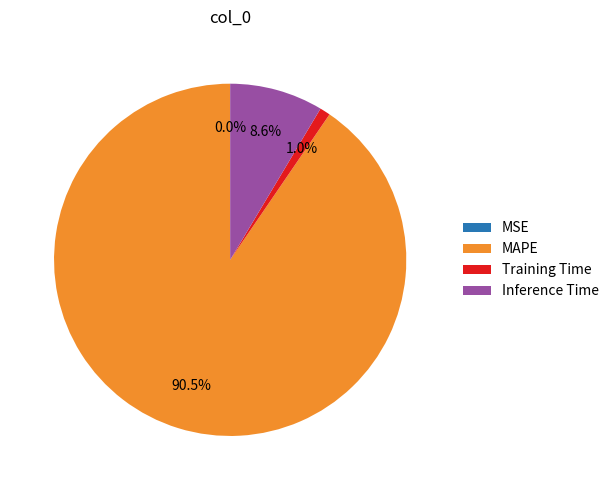

To the nearest percent, what is the average slice percentage?

25%